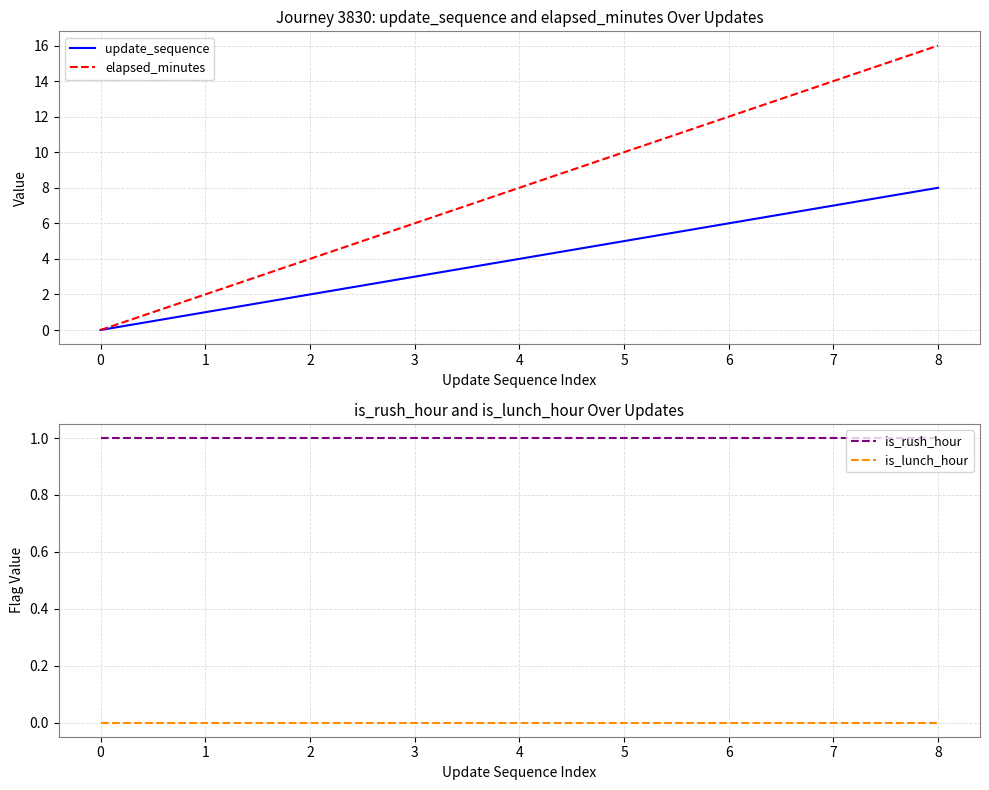

The value of elapsed_minutes at 7 is 25. True or false?

False